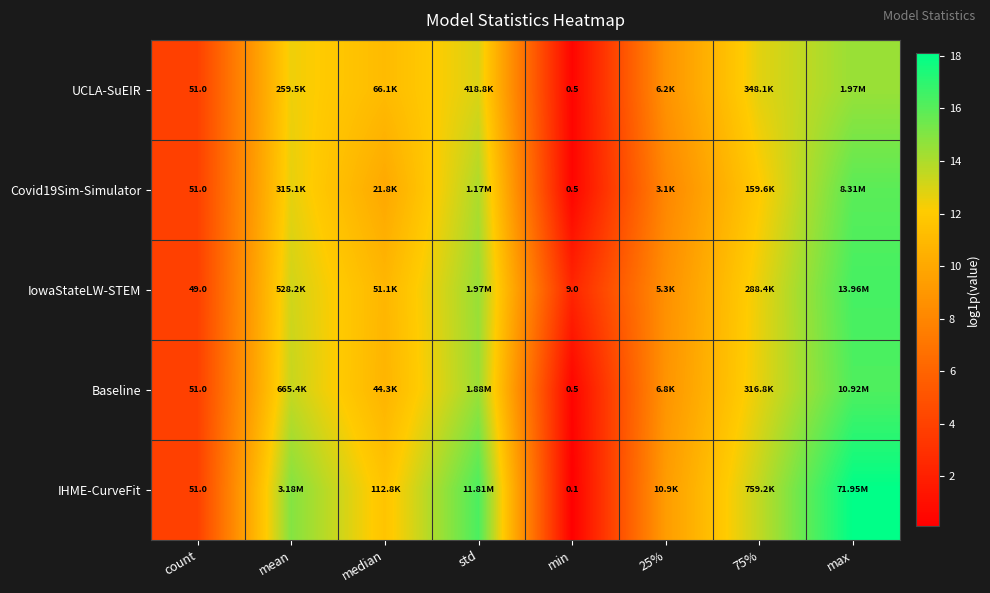

At which category is the sum across all series the highest?

max